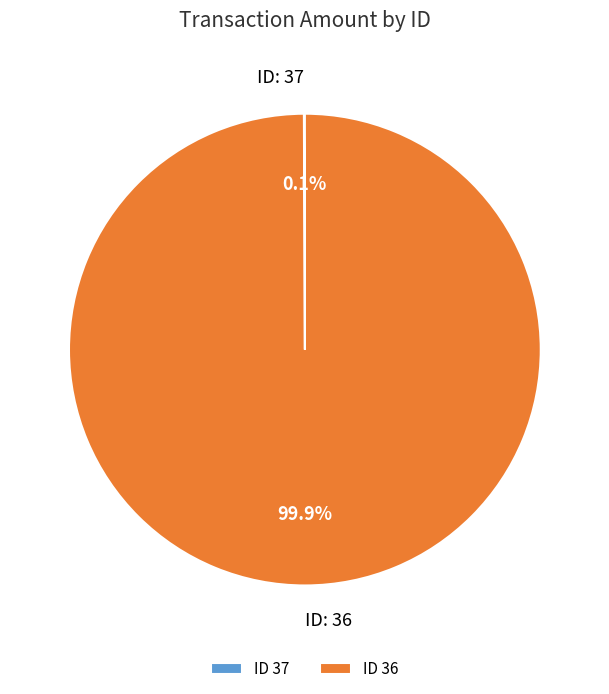

What is the largest slice in the pie chart?

ID 36